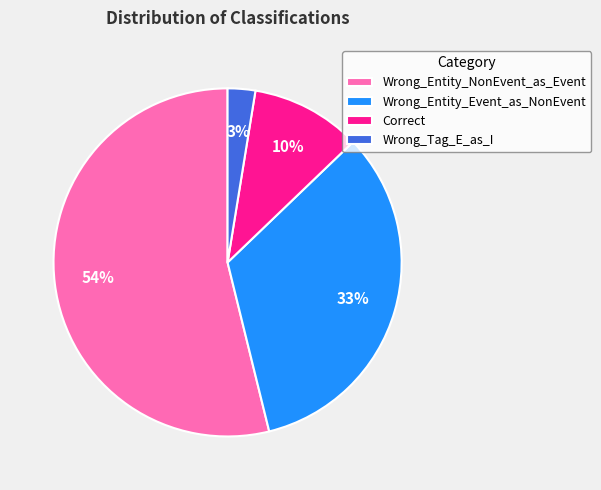

Do Correct and Wrong_Tag_E_as_I together represent more than half of the pie?

No